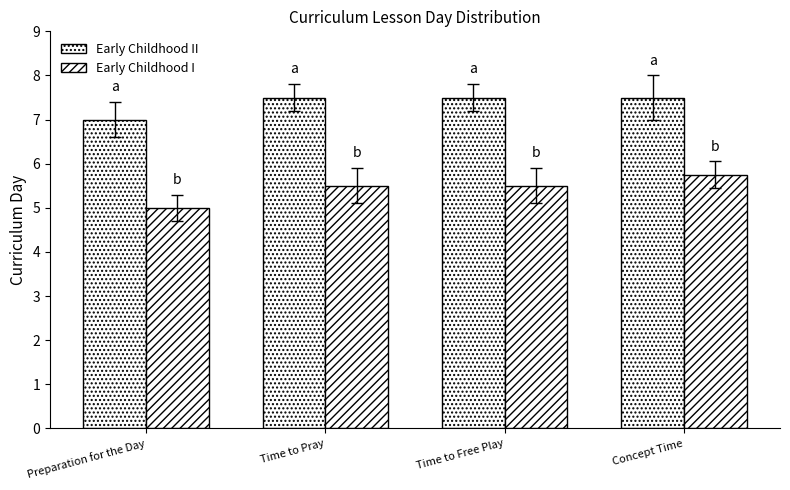

Rank the series by their average value, from highest to lowest.

Early Childhood I, Early Childhood II